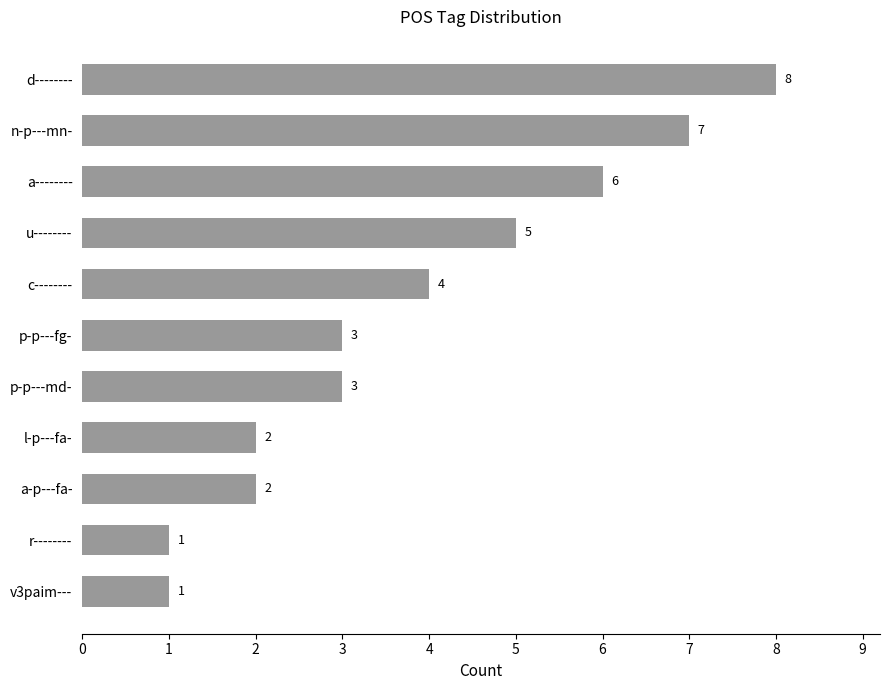

What is the maximum value shown in the chart?

8